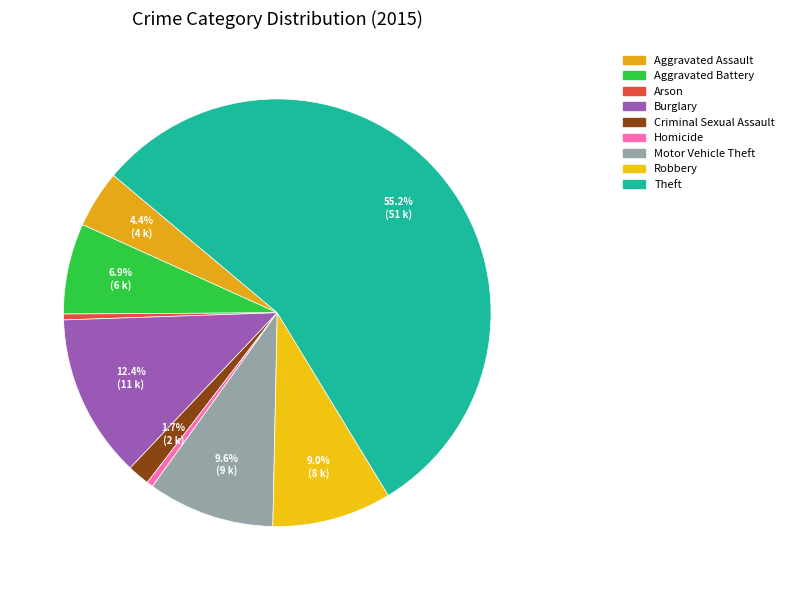

Is Aggravated Battery the majority of the pie?

No